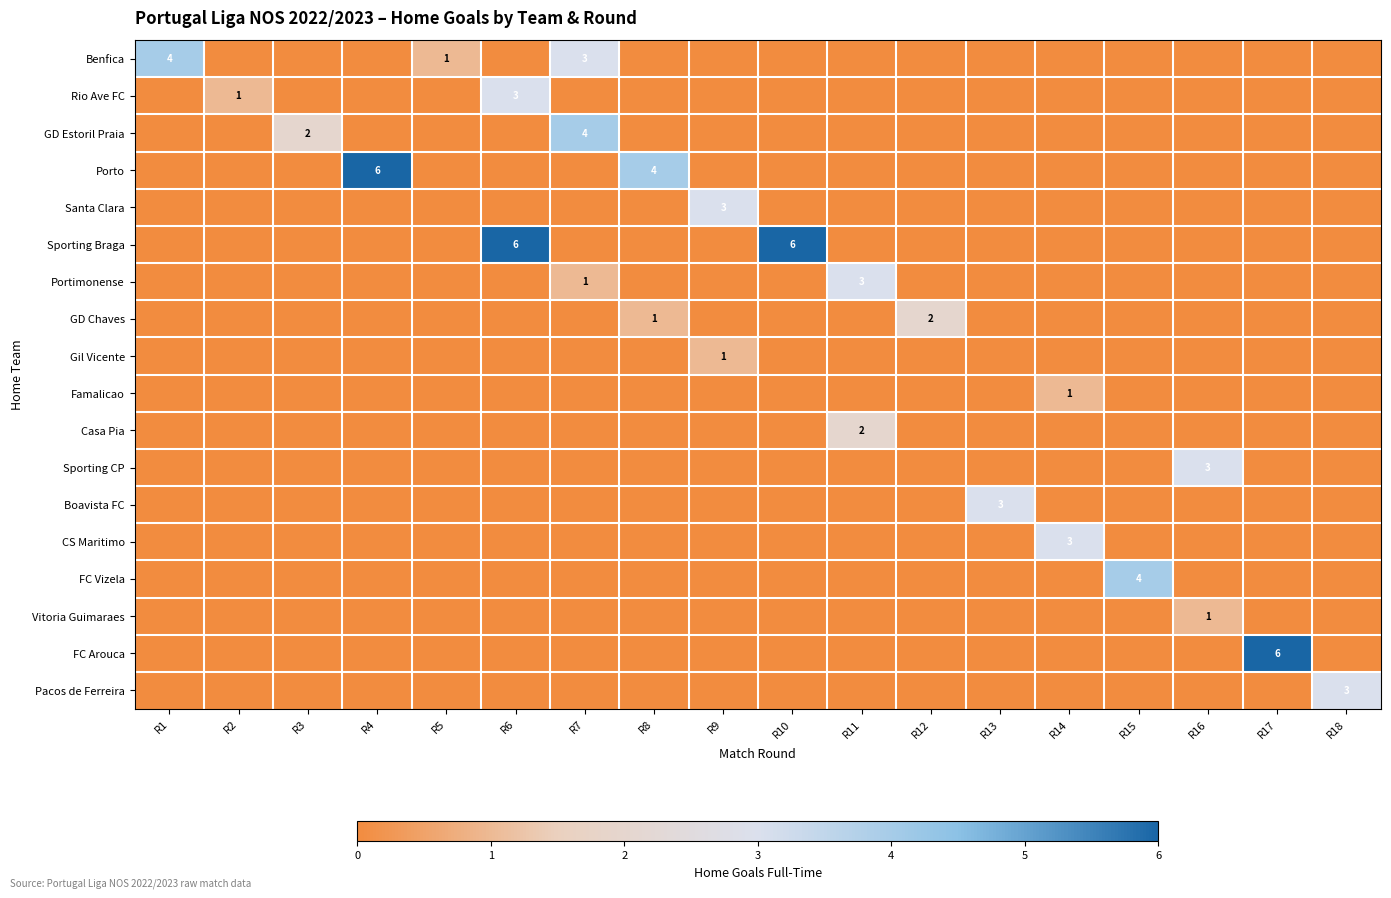

What is the total value across all series at R14?

4